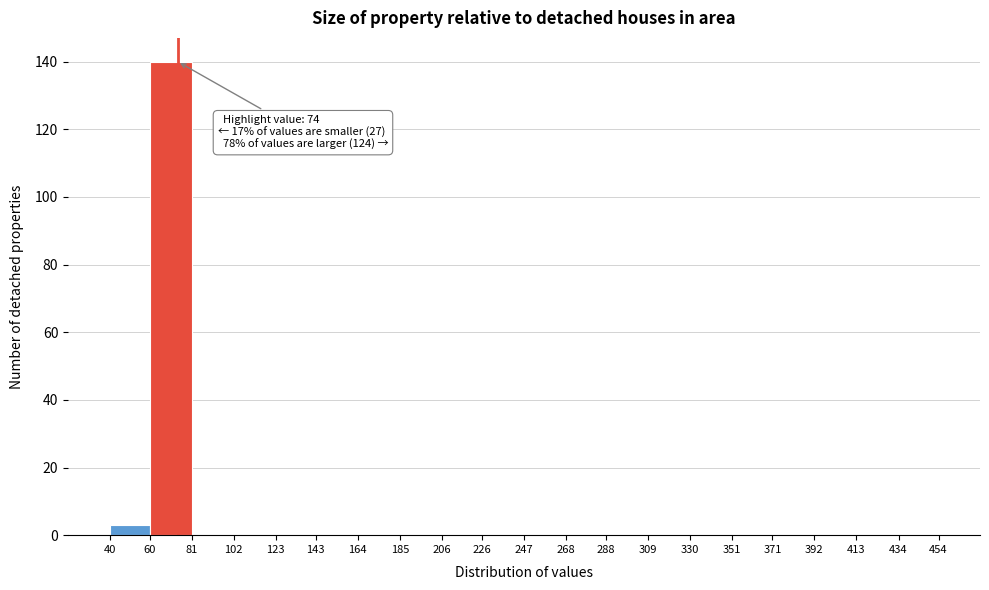

Which range on the x-axis has the tallest bar?

60 to 81